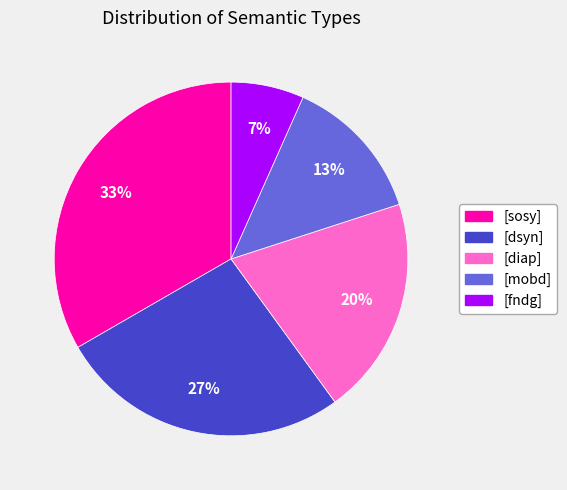

Which slice is the largest?

[sosy]